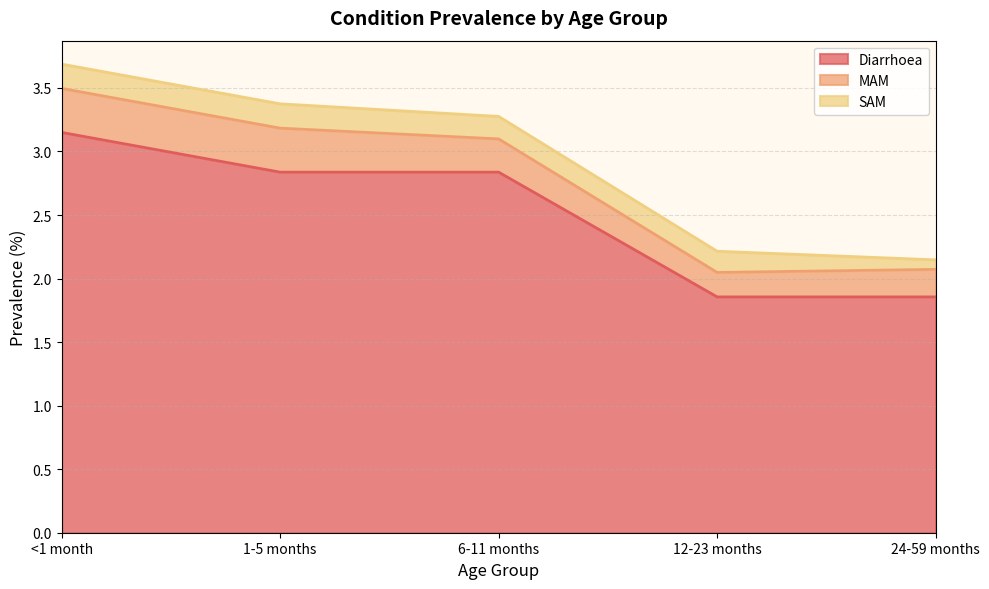

What is the label of the 3rd point from the left?

6-11 months